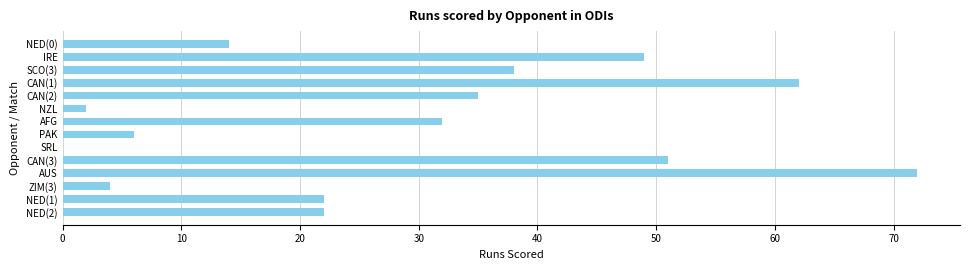

The chart shows a value of 22 at NED(2). True or false?

True